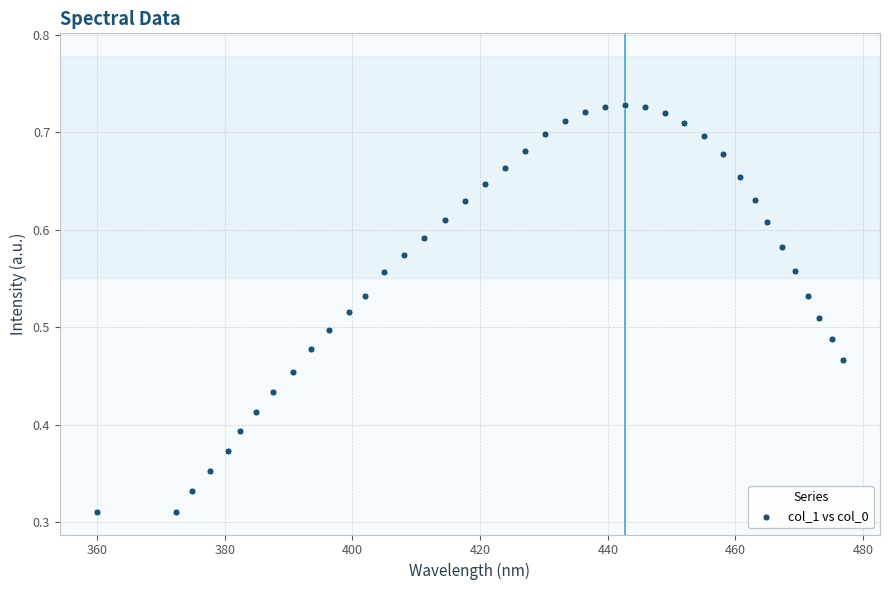

What is the range of X values (max minus min)?

116.8